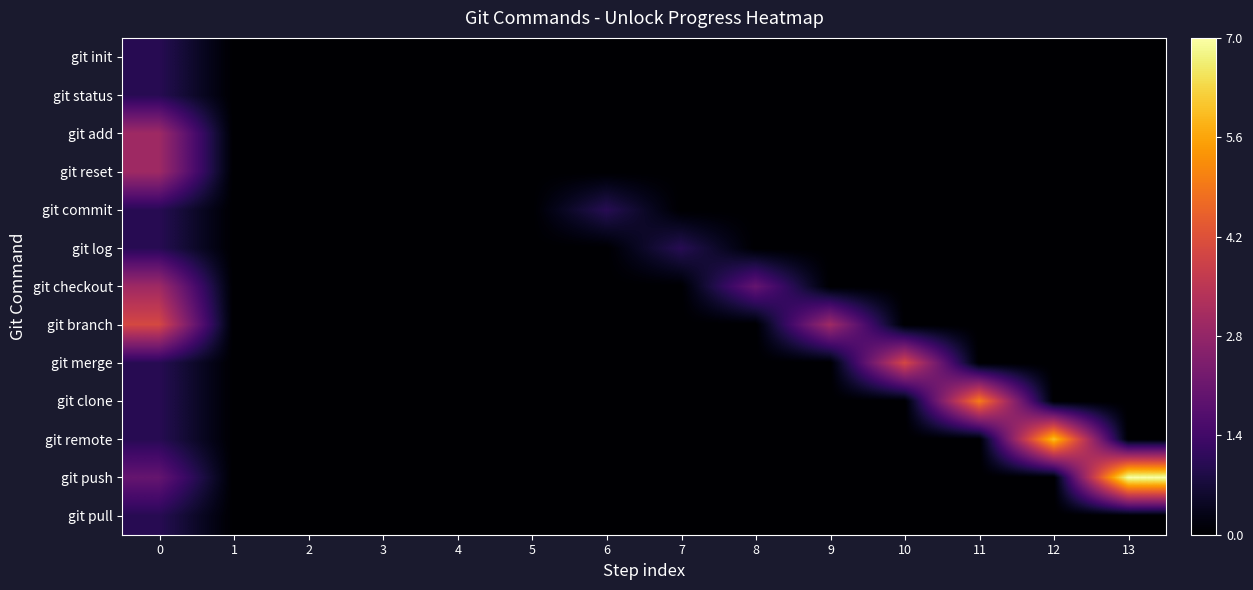

Between 0 and 8, which series saw the biggest shift?

git branch